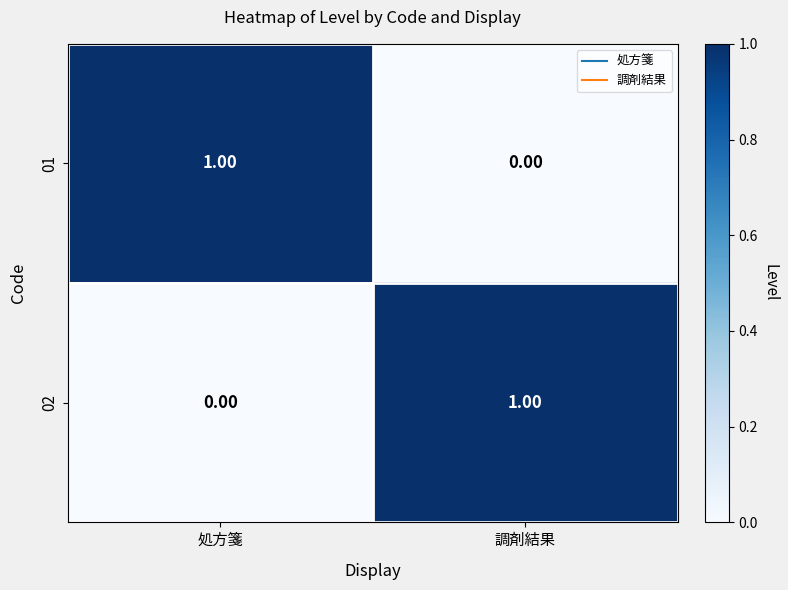

Rank the series at 調剤結果 from highest to lowest value.

02, 01